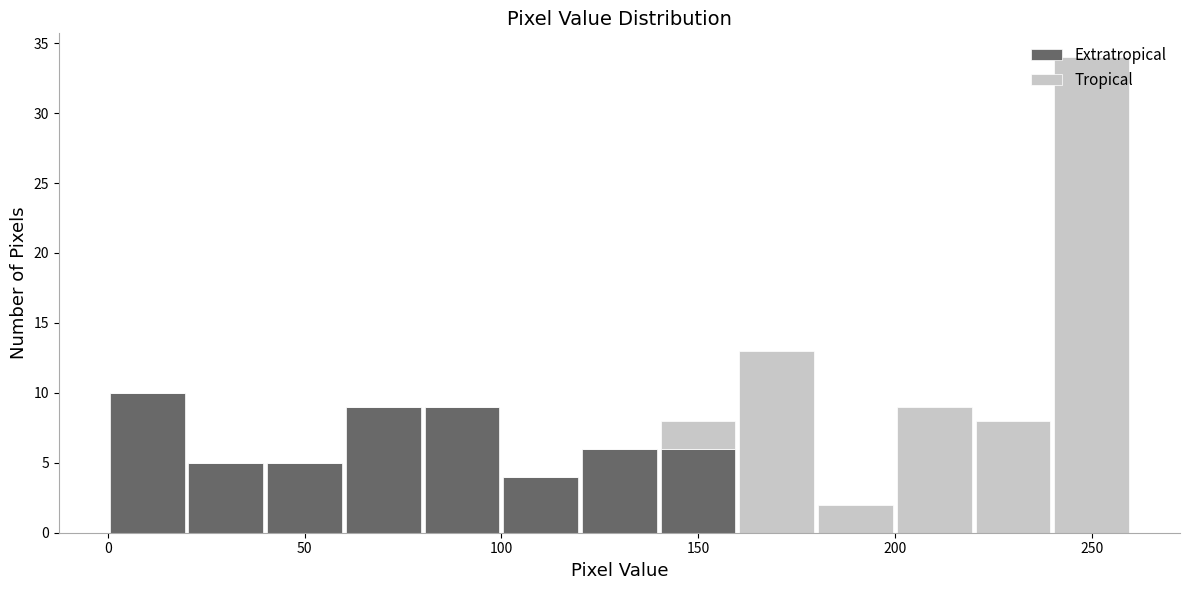

Reading left to right, list every stacked bar in this chart as the range it spans on the x-axis followed by its total height. The values are not printed on the chart, so give them approximately, as read against the axis.

0 to 20: 10
20 to 40: 5
40 to 60: 5
60 to 80: 9
80 to 100: 9
100 to 120: 4
120 to 140: 6
140 to 160: 8
160 to 180: 13
180 to 200: 2
200 to 220: 9
220 to 240: 8
240 to 260: 34